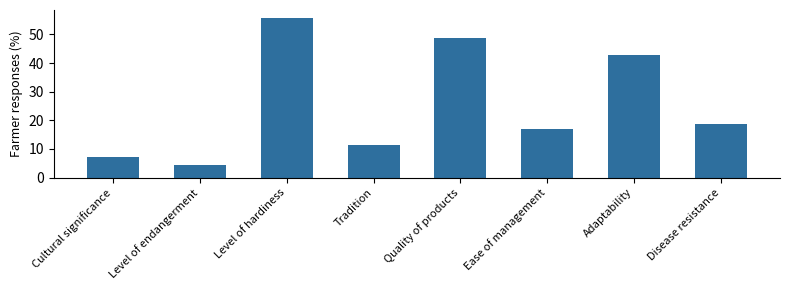

What is the greatest value displayed?

55.7